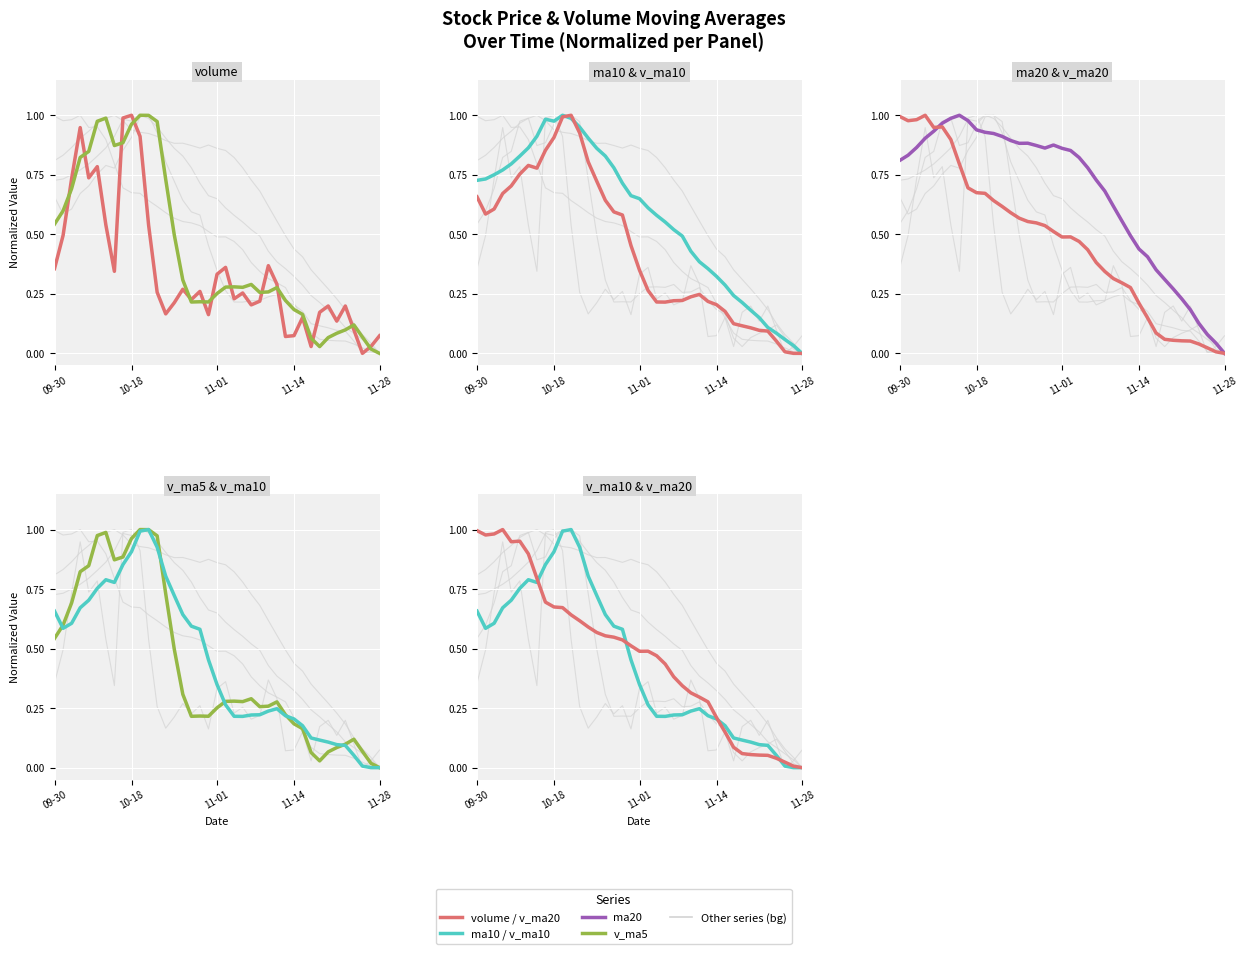

How many interior local peaks does the ma20 series have?

3